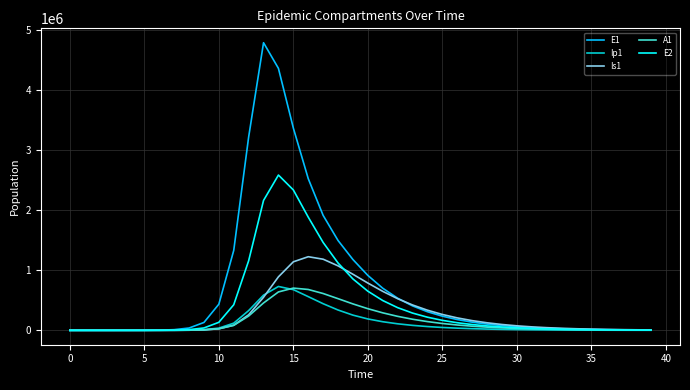

At how many categories does at least one series exceed 387883?

14